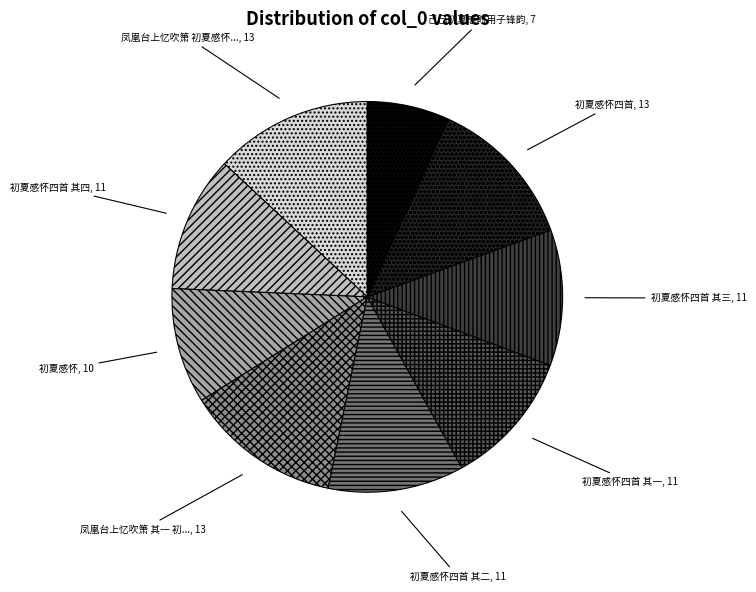

Does any single category account for the majority?

No